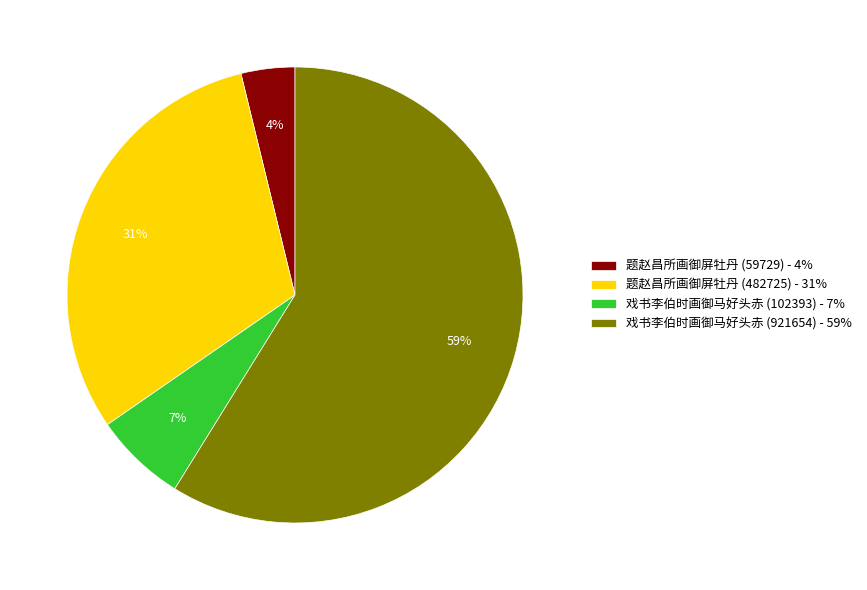

Combined, do 戏书李伯时画御马好头赤 (921654) - 59% and 题赵昌所画御屏牡丹 (59729) - 4% account for over 50%?

Yes